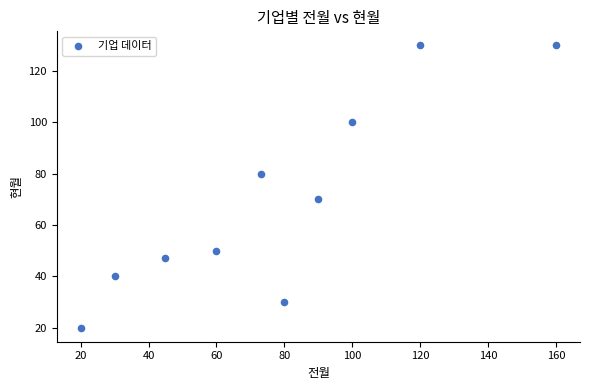

What is the average X value?

78